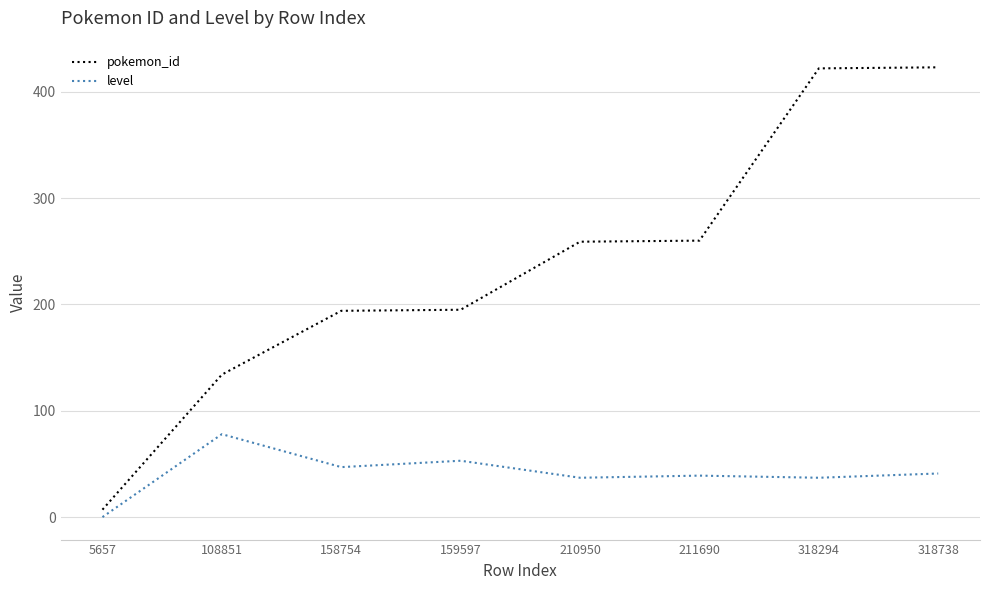

True or false: pokemon_id and level cross at least once.

False